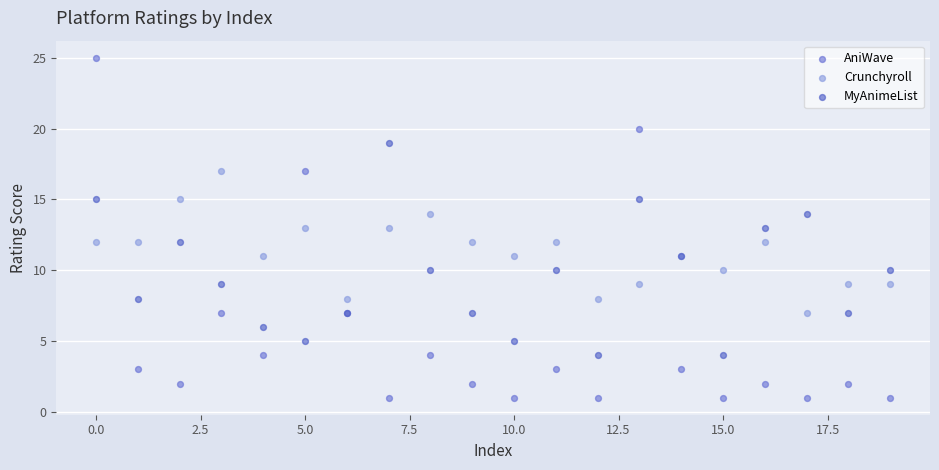

Which series has the largest Y range (max minus min)?

AniWave